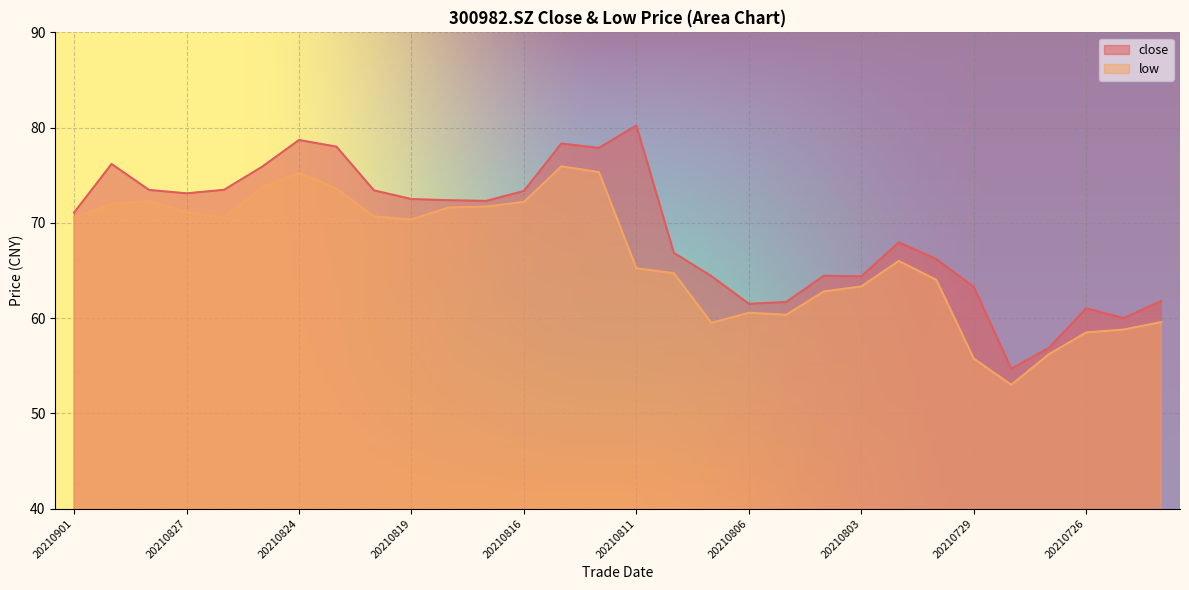

What are all the series names shown in the legend?

close, low